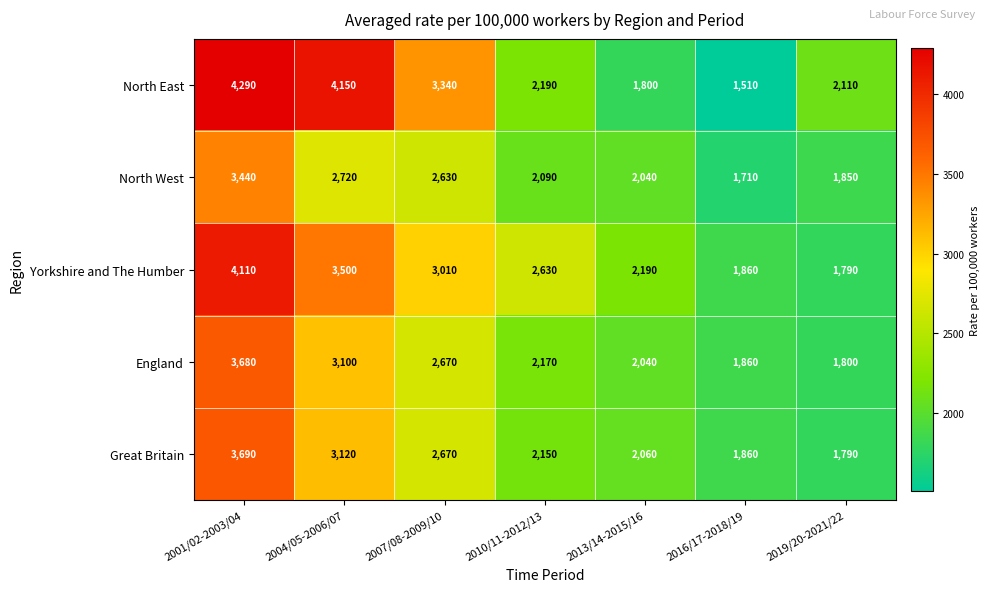

Which series has the largest total across all categories?

North East